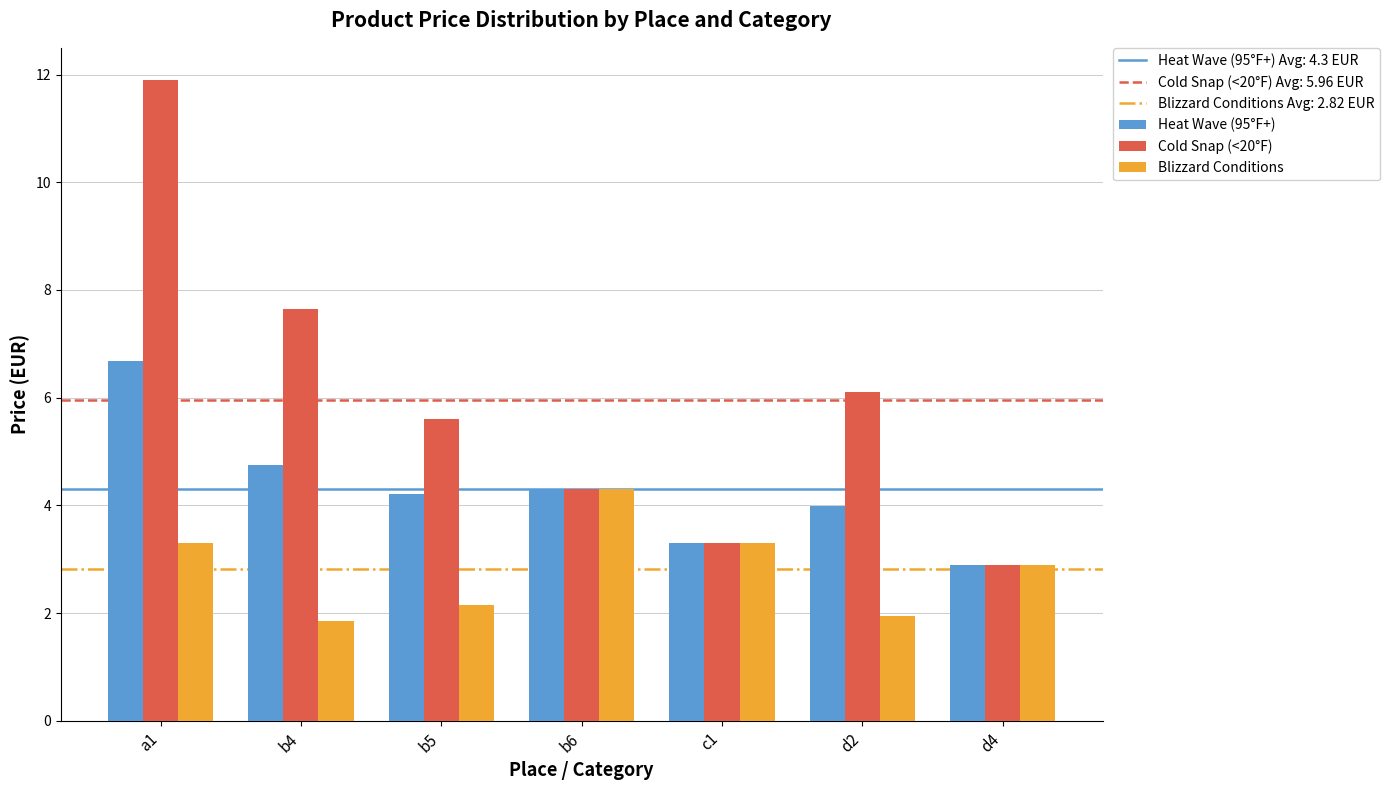

The value of Cold Snap (<20°F) at c1 is 3.3. True or false?

True